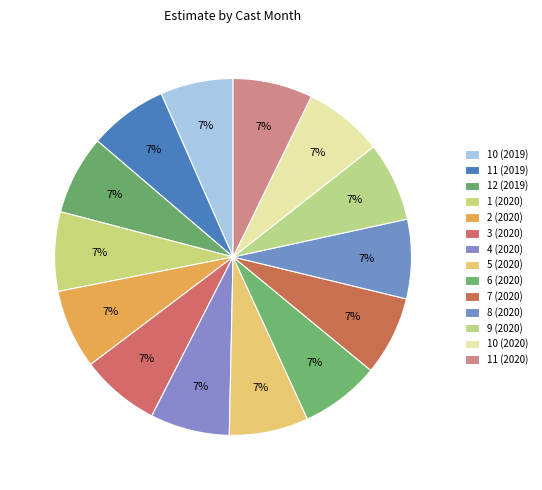

How many slices are in this pie chart?

14